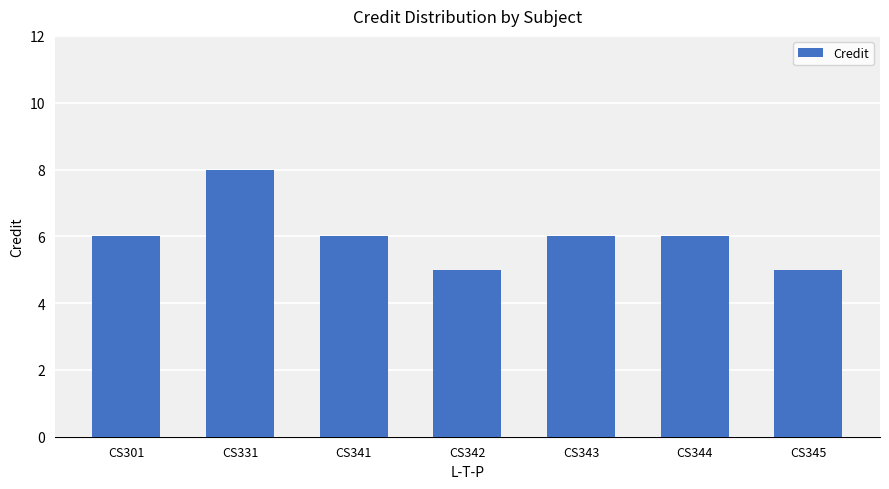

The chart shows a value of 4 at CS343. True or false?

False